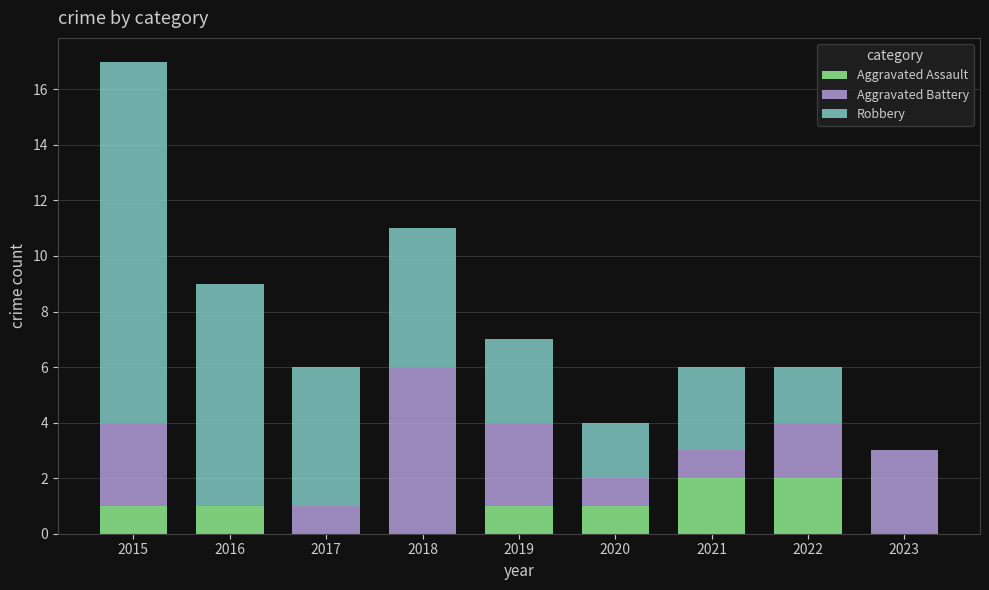

The value of Aggravated Assault at 2018 is -1. True or false?

False